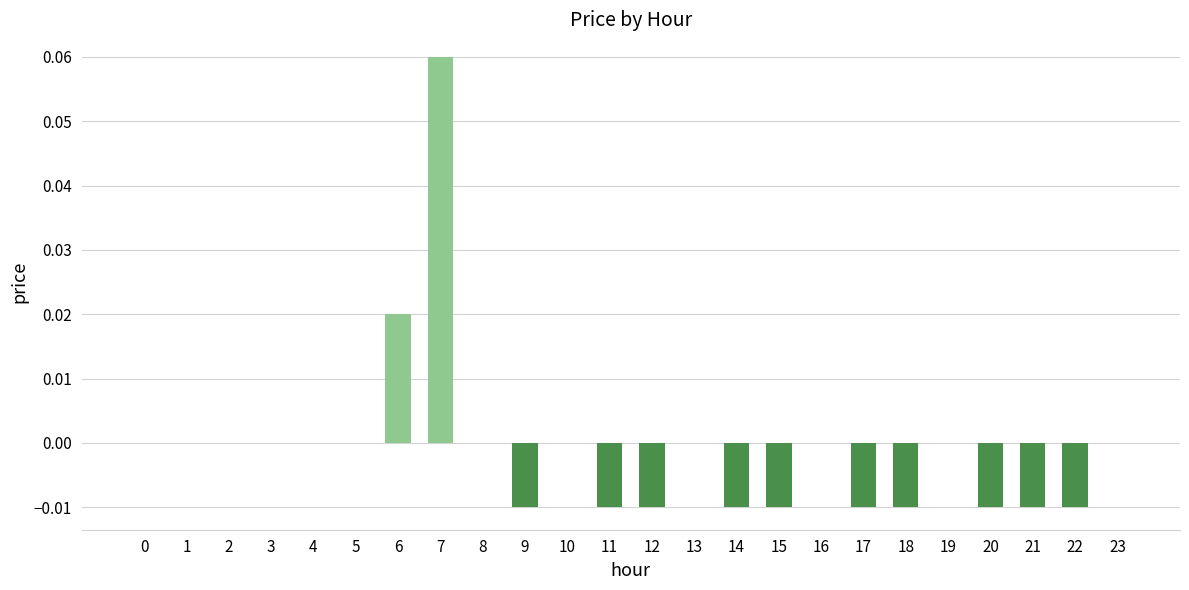

The chart shows a value of 0.0 at 2. True or false?

True